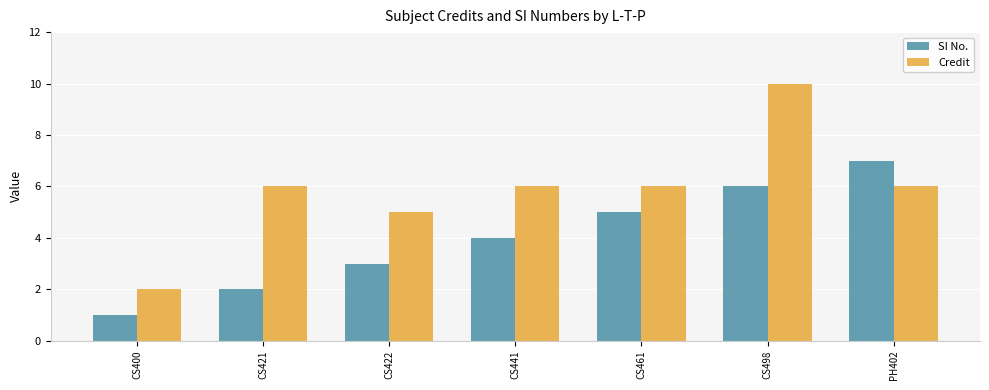

Reading right to left, what are all the values shown in this chart?

SI No.: PH402=7	CS498=6	CS461=5	CS441=4	CS422=3	CS421=2	CS400=1
Credit: PH402=6	CS498=10	CS461=6	CS441=6	CS422=5	CS421=6	CS400=2